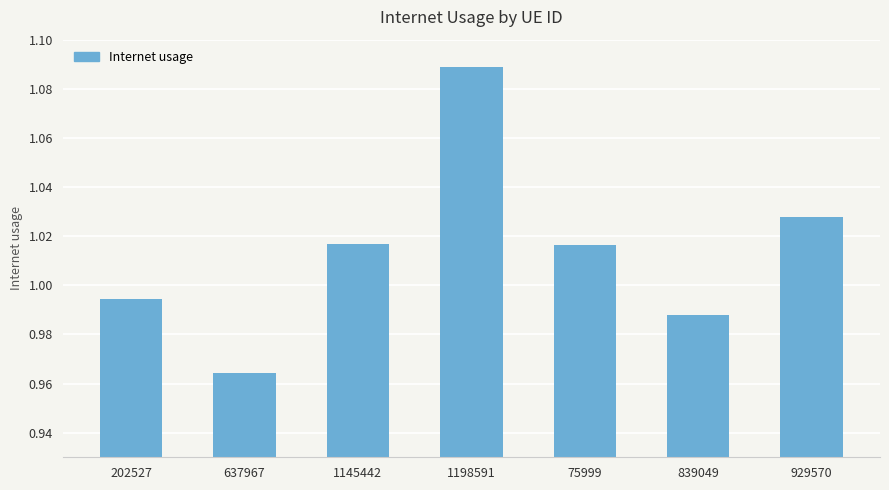

What is the label of the 2nd bar from the right?

839049